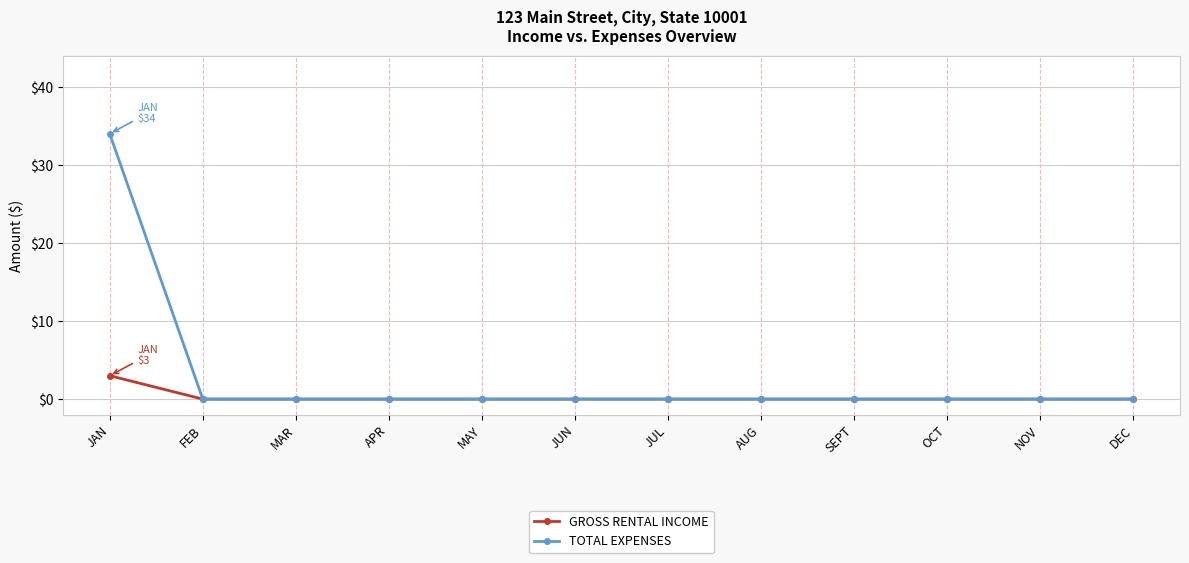

Which series has the largest range (max minus min)?

TOTAL EXPENSES